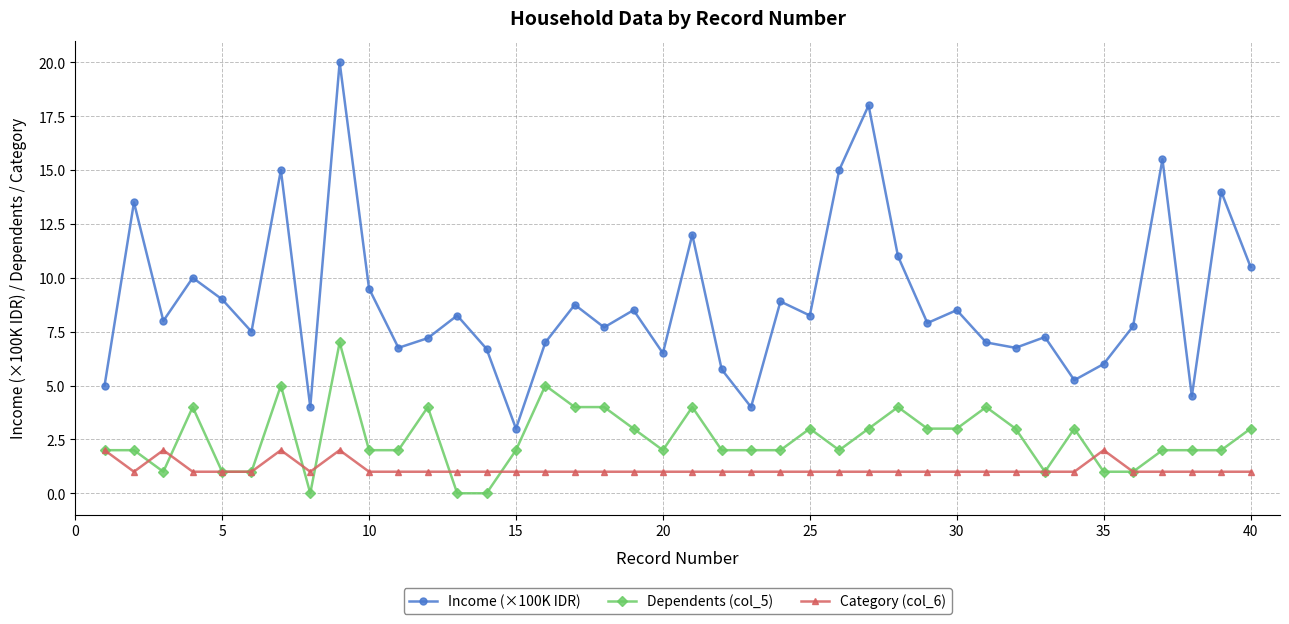

Count the Dependents (col_5) values in the range 2 to 4.

28